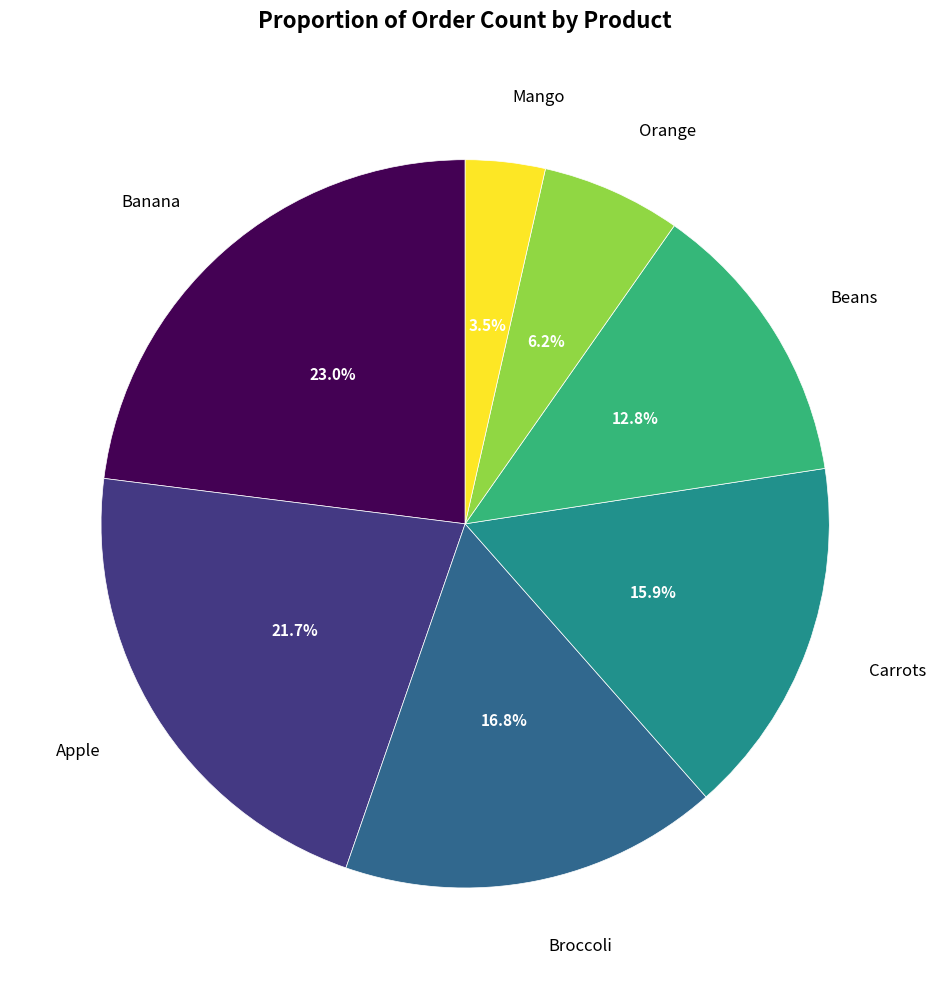

How many segments does this pie chart have?

7